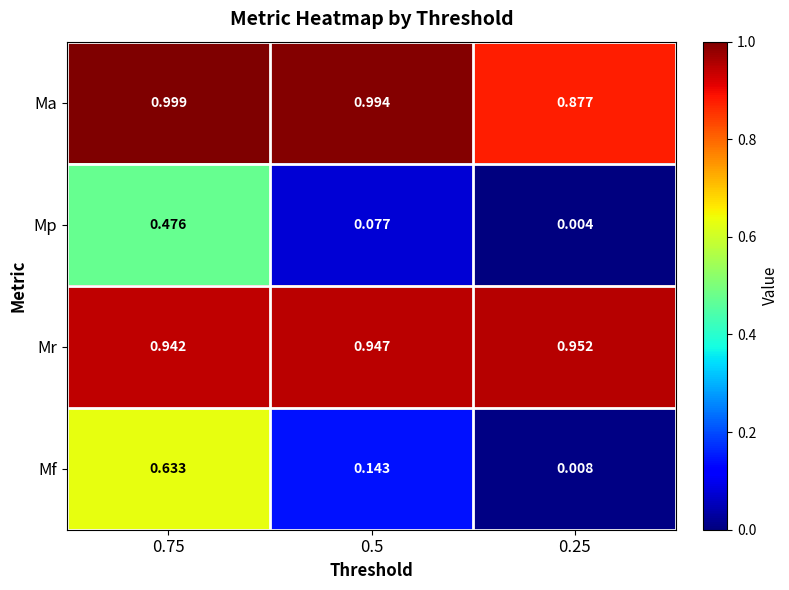

Which series has the largest range (max minus min)?

Mf